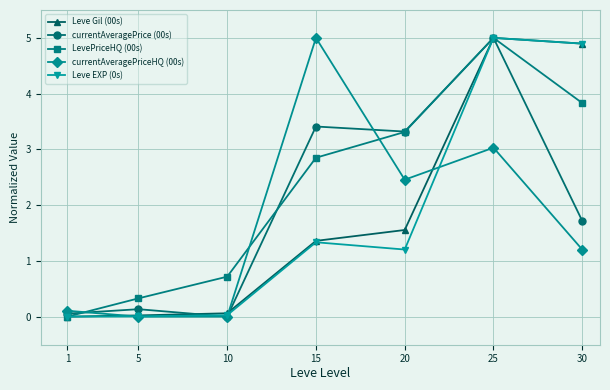

At which category is the sum across all series the highest?

25